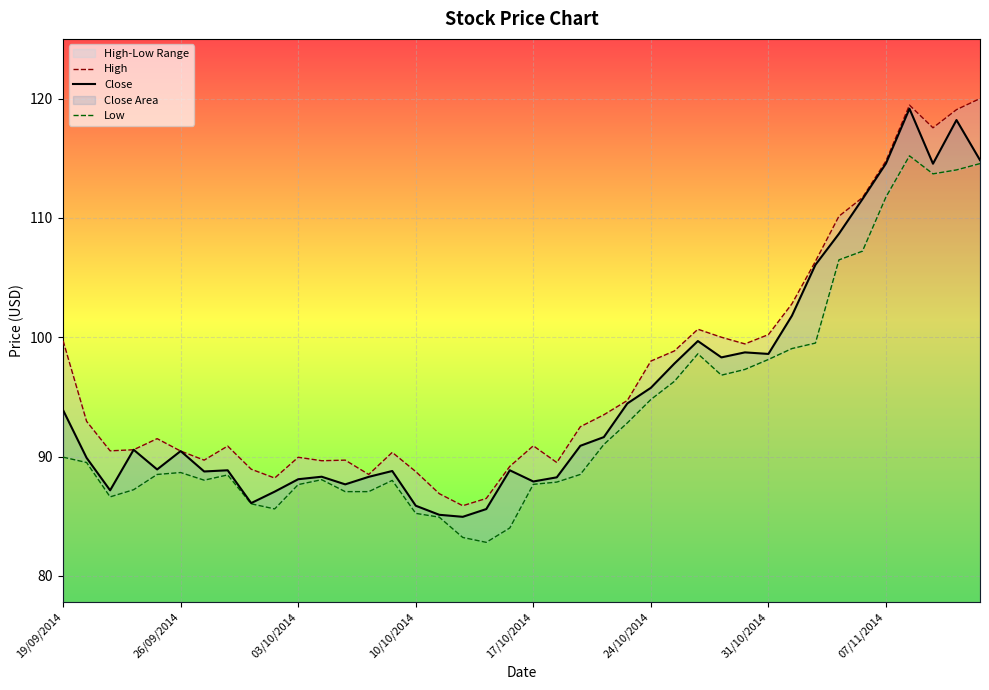

What is the difference between the maximum and minimum values in the Low series?

32.4